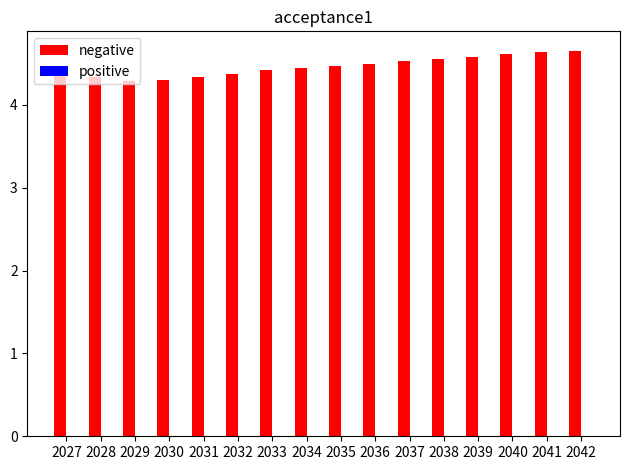

Which series has the largest total across all categories?

negative